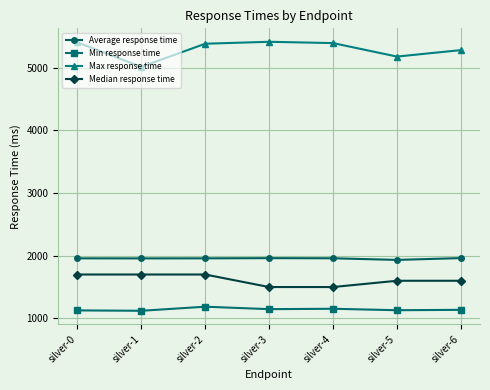

Where is the first local maximum for Min response time?

silver-2